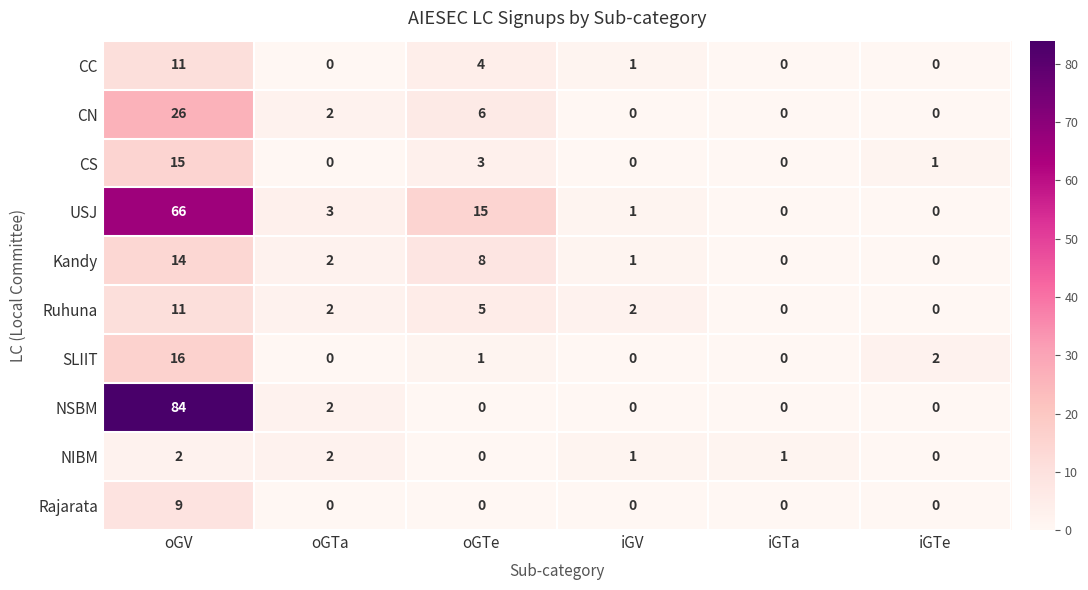

At which label does USJ first exceed 3?

oGV